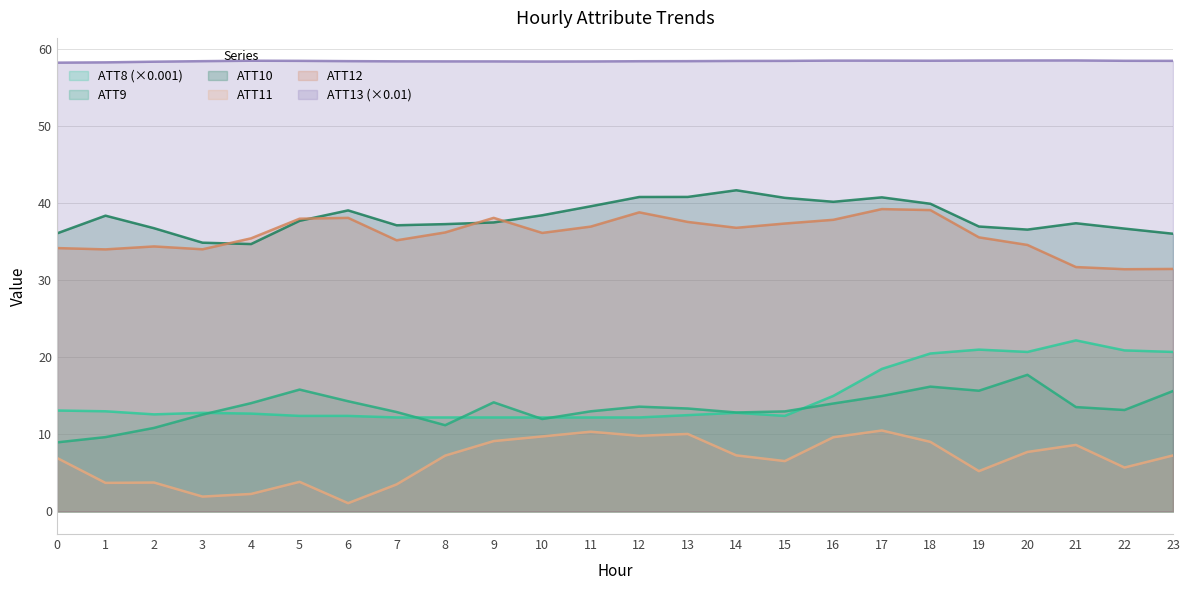

Read the ATT13 value at 13.

58.4